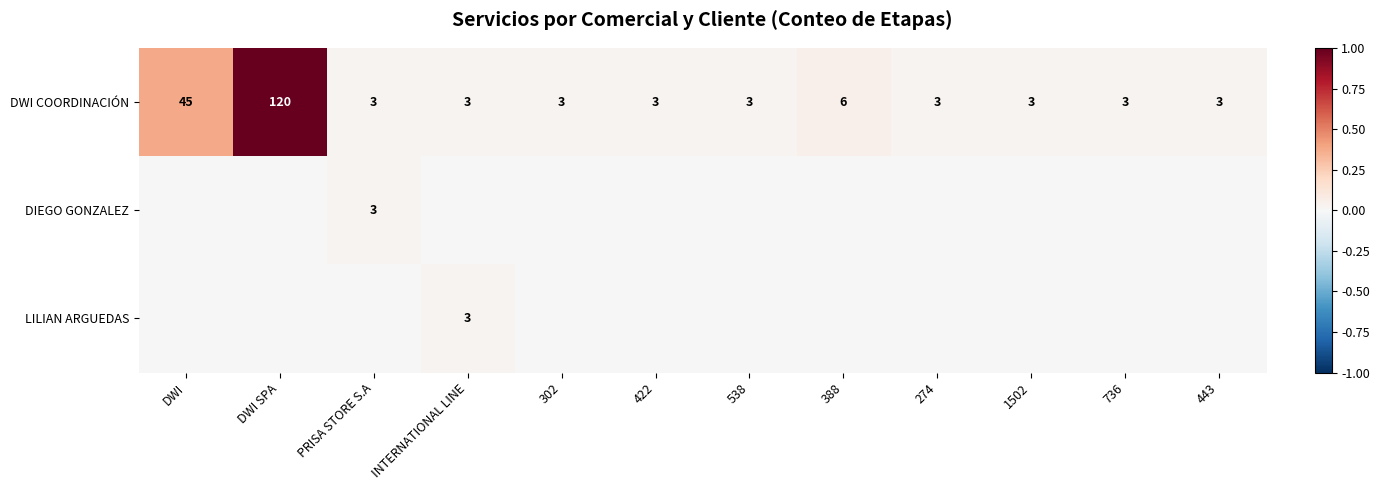

What is the sum of the DWI COORDINACIÓN values at INTERNATIONAL LINE and 1502?

6